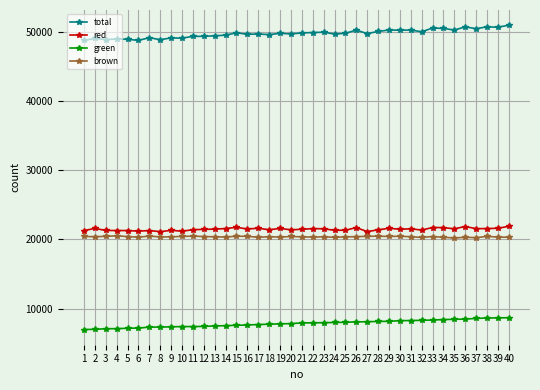

Read the green value at 6, to the nearest 100.

7200